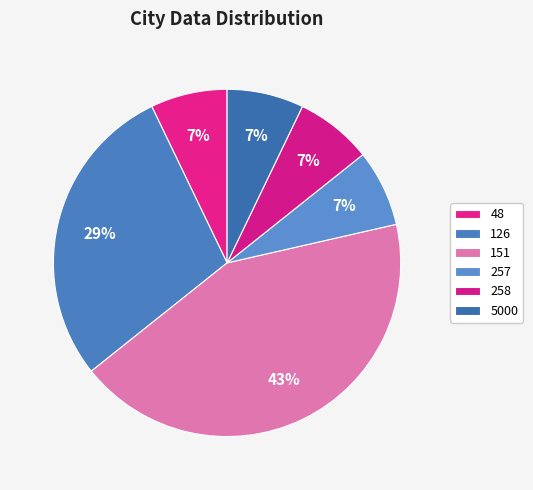

True or false: 126 accounts for 31% of the total.

False